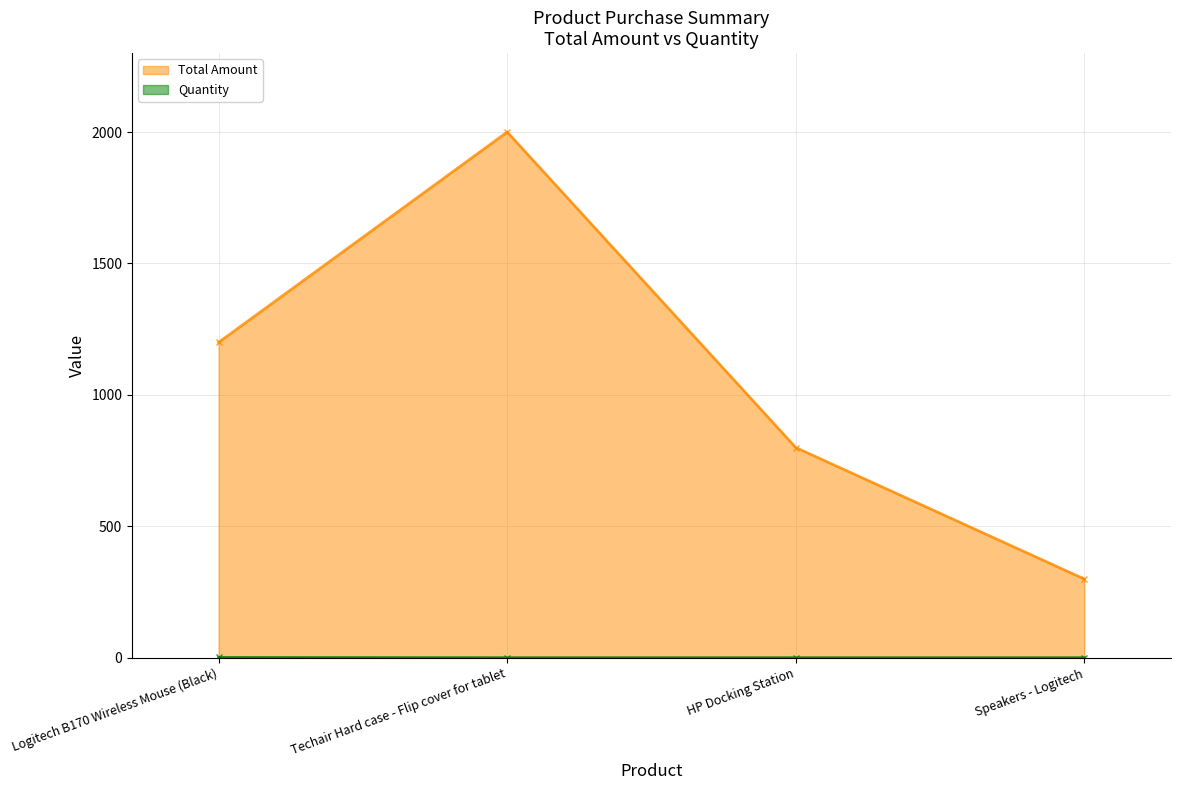

At which category is the sum across all series the highest?

Techair Hard case - Flip cover for tablet